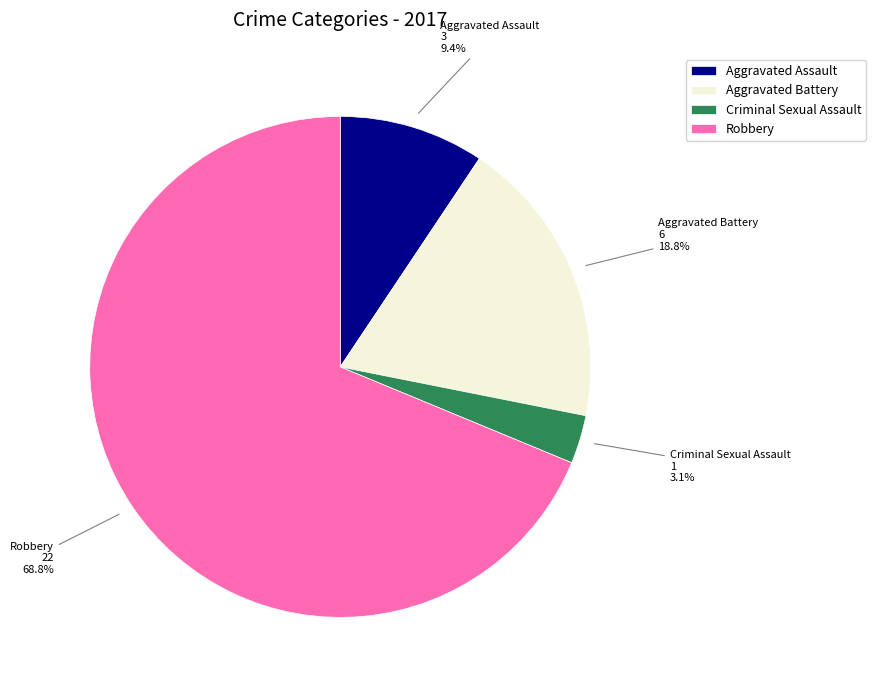

What percentage is NOT represented by Aggravated Assault?

90.6%